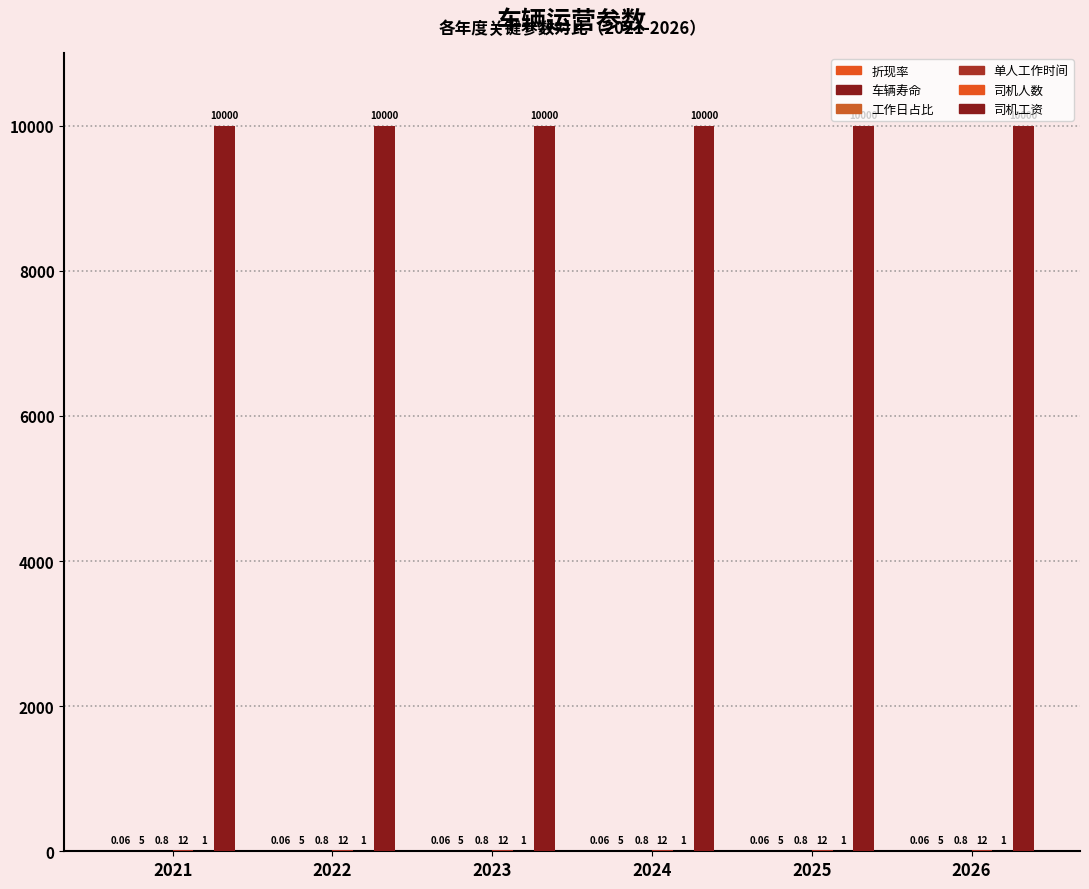

How many groups of bars are there?

6